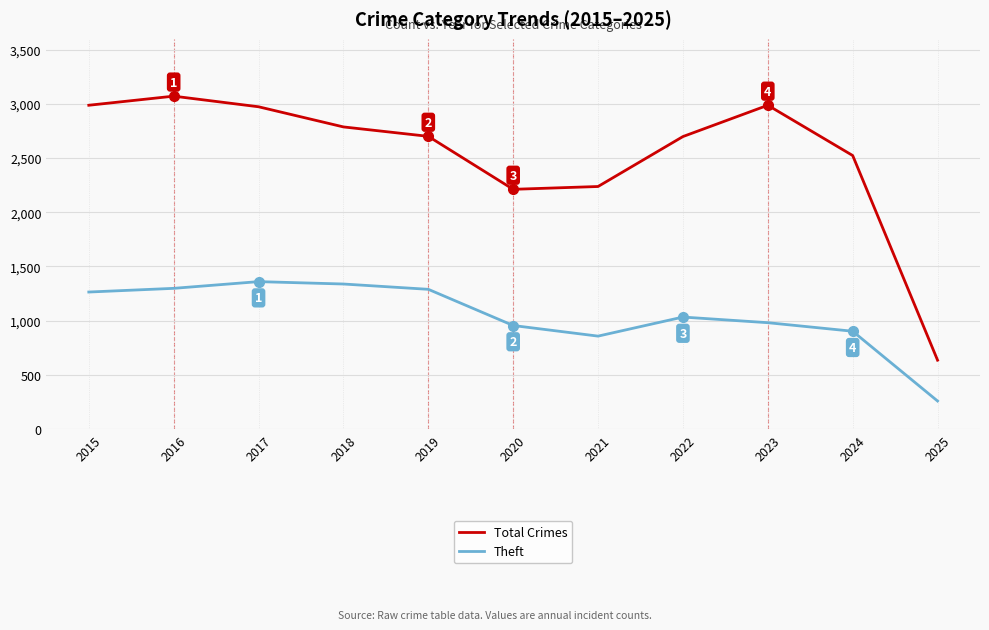

What value does the Total Crimes series have at 2018, to the nearest 10?

2790